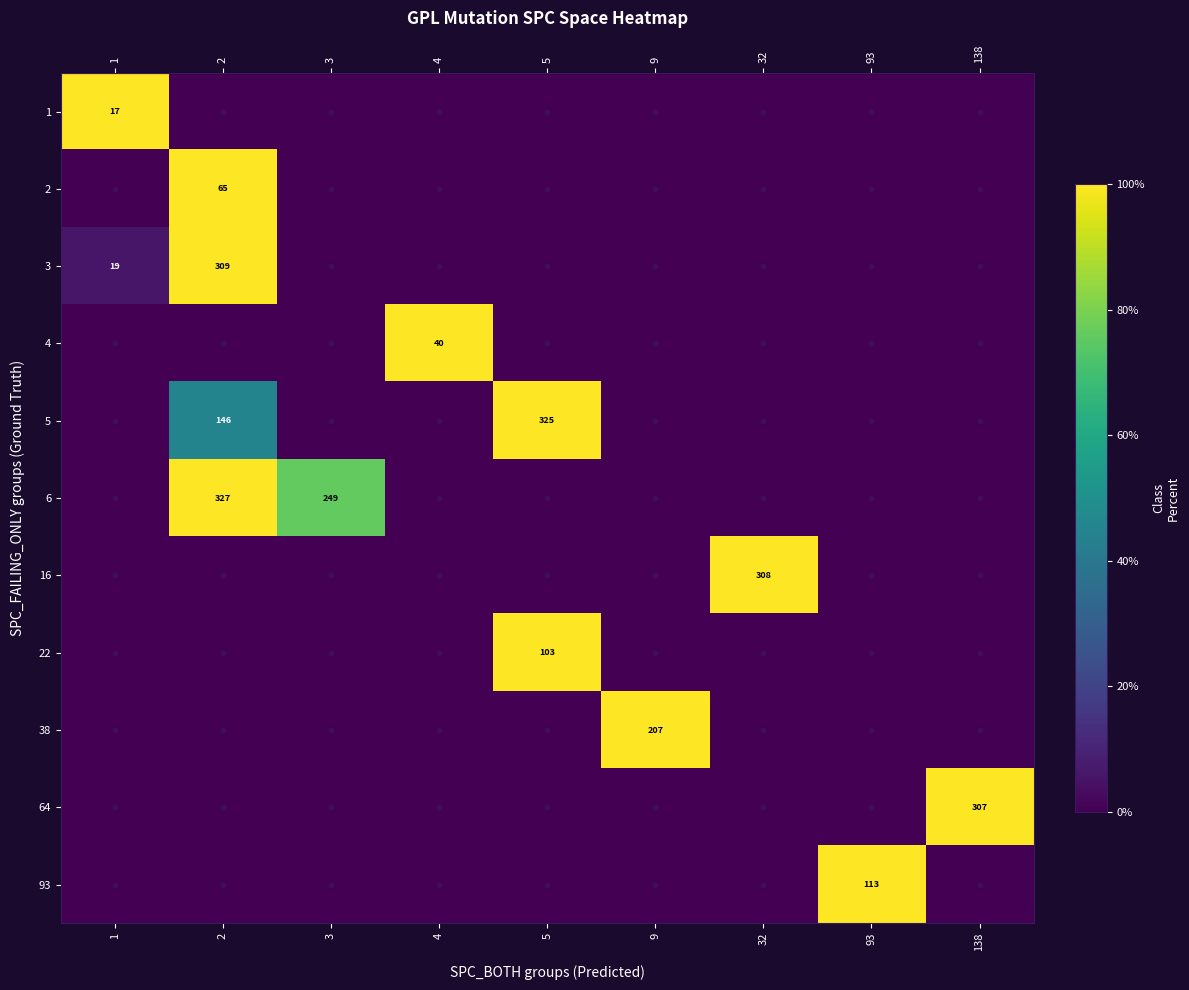

Reading left to right, extract all data points from this chart.

row_0: 100.0	0.0	0.0	0.0	0.0	0.0	0.0	0.0	0.0
row_1: 0.0	100.0	0.0	0.0	0.0	0.0	0.0	0.0	0.0
row_2: 6.1	100.0	0.0	0.0	0.0	0.0	0.0	0.0	0.0
row_3: 0.0	0.0	0.0	100.0	0.0	0.0	0.0	0.0	0.0
row_4: 0.0	44.9	0.0	0.0	100.0	0.0	0.0	0.0	0.0
row_5: 0.0	100.0	76.1	0.0	0.0	0.0	0.0	0.0	0.0
row_6: 0.0	0.0	0.0	0.0	0.0	0.0	100.0	0.0	0.0
row_7: 0.0	0.0	0.0	0.0	100.0	0.0	0.0	0.0	0.0
row_8: 0.0	0.0	0.0	0.0	0.0	100.0	0.0	0.0	0.0
row_9: 0.0	0.0	0.0	0.0	0.0	0.0	0.0	0.0	100.0
row_10: 0.0	0.0	0.0	0.0	0.0	0.0	0.0	100.0	0.0